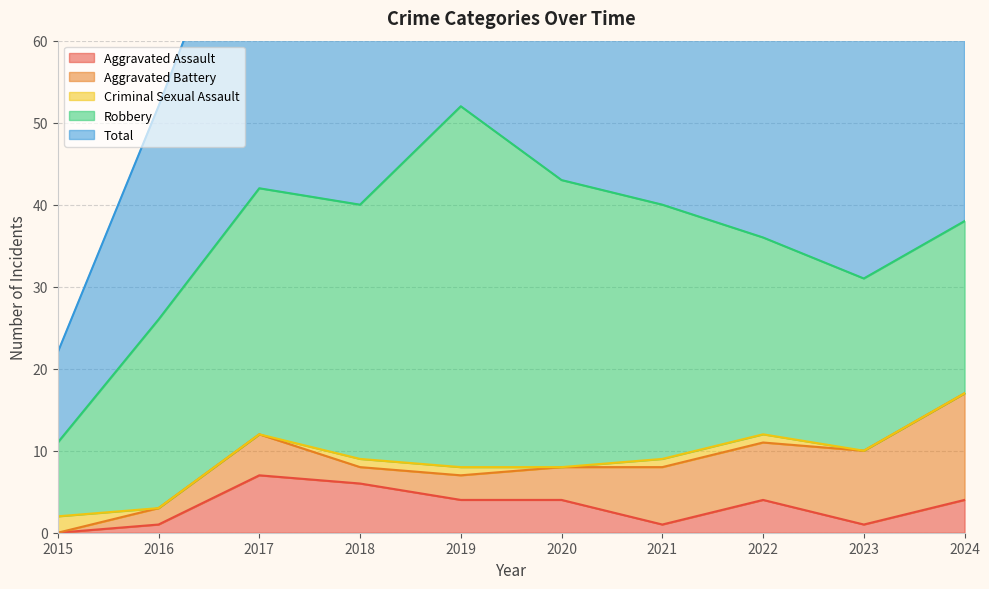

What is the difference between the maximum and minimum values in the Robbery series?

35